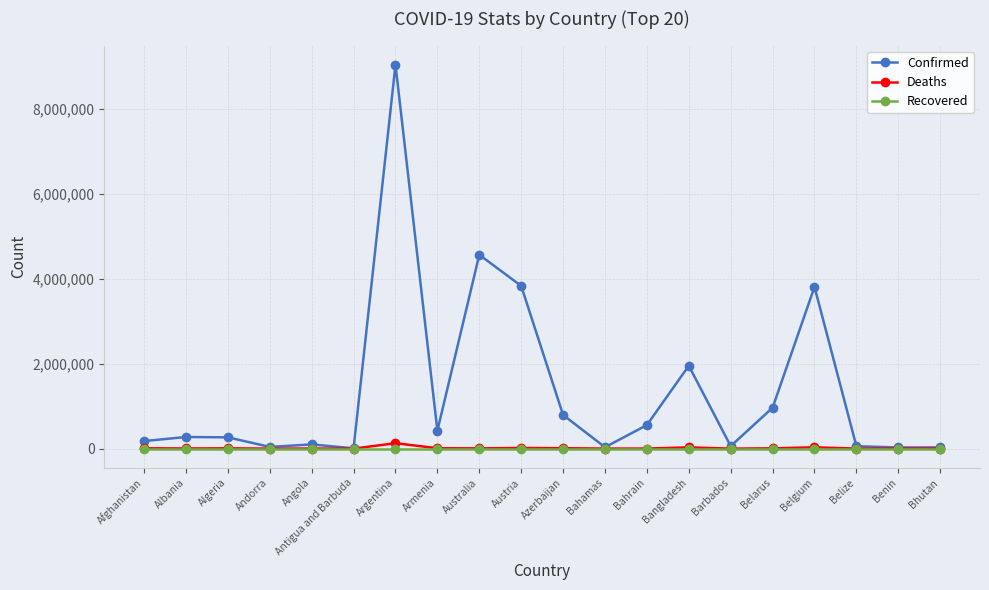

The value of Recovered at Bangladesh is 0. True or false?

True